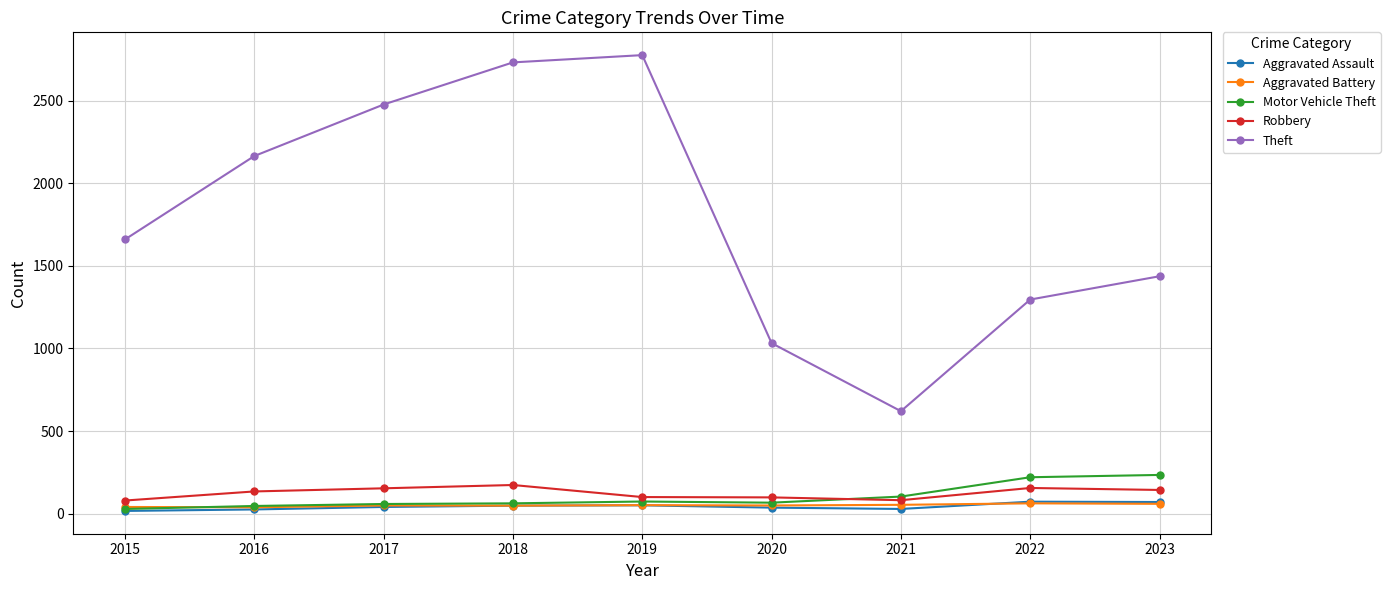

At which label is Theft closest to 1698?

2015